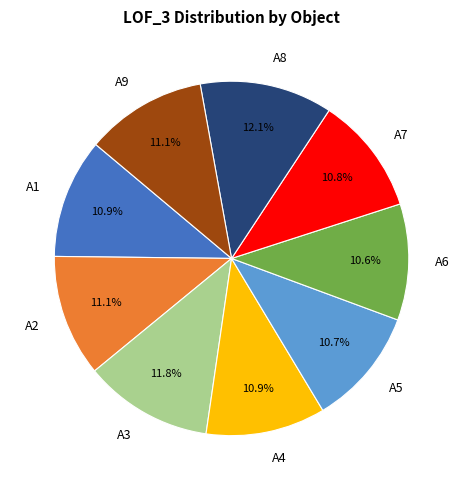

Between A9 and A8, which is larger?

A8